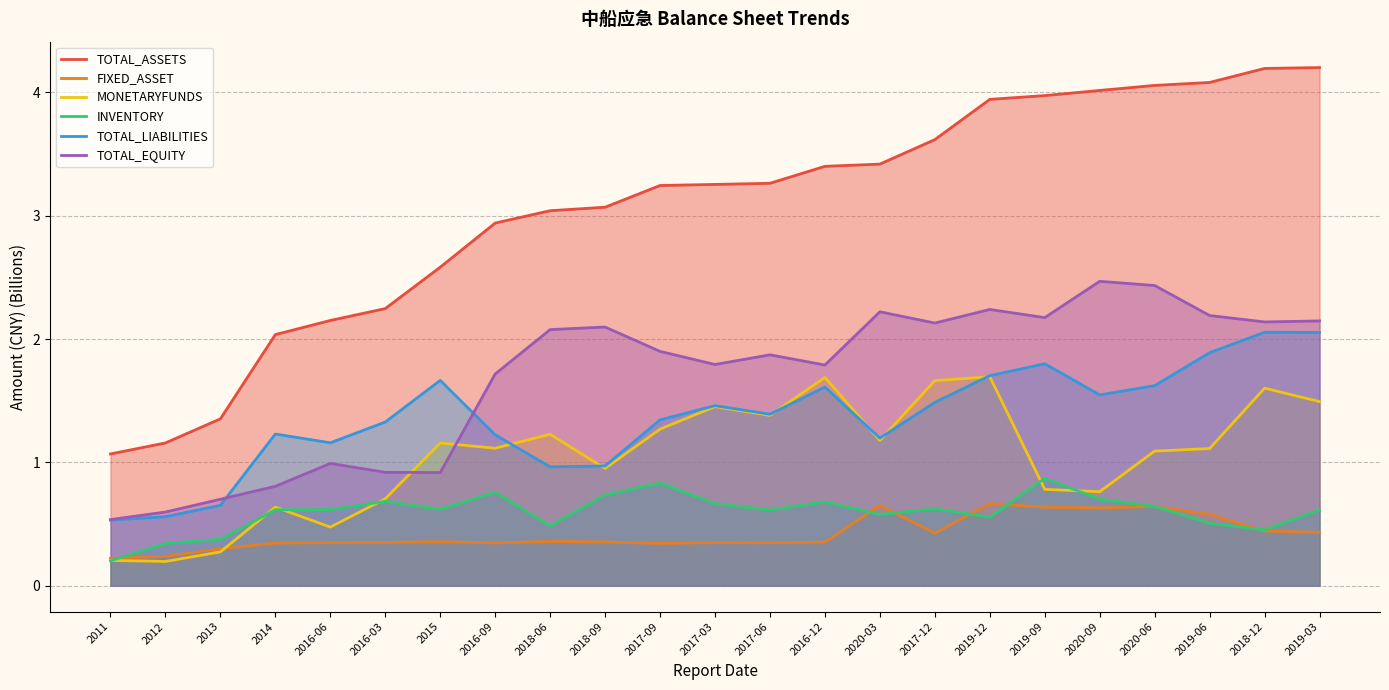

True or false: TOTAL_ASSETS has more than 0 points higher than both neighbors.

False